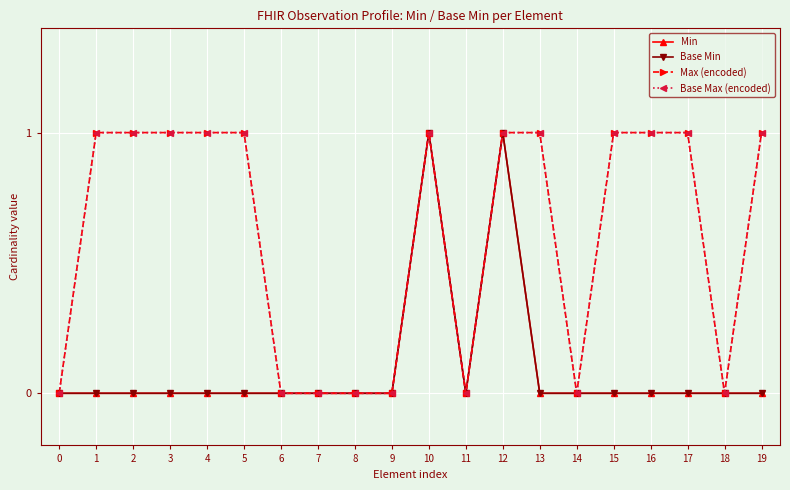

Rank the series by their maximum value, from highest to lowest.

Min, Base Min, Max (encoded), Base Max (encoded)